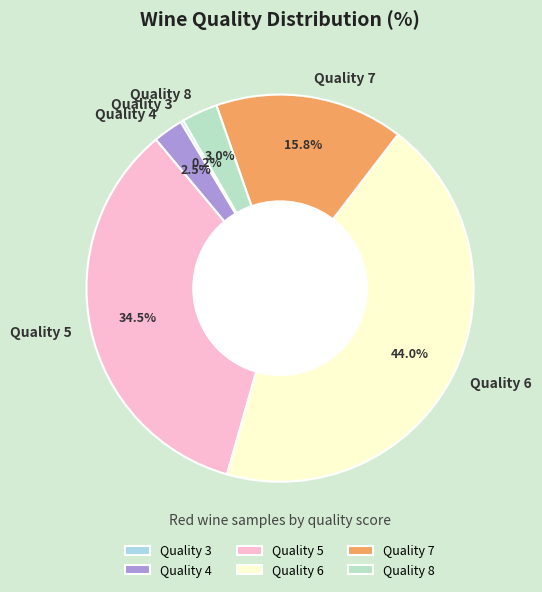

What is the largest slice in the pie chart?

Quality 6